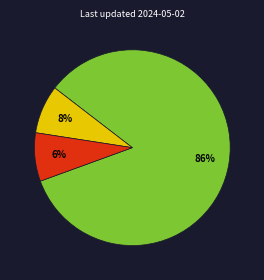

What is the ratio of the value at Access to Resources to the value at Reporting Practices?

0.1